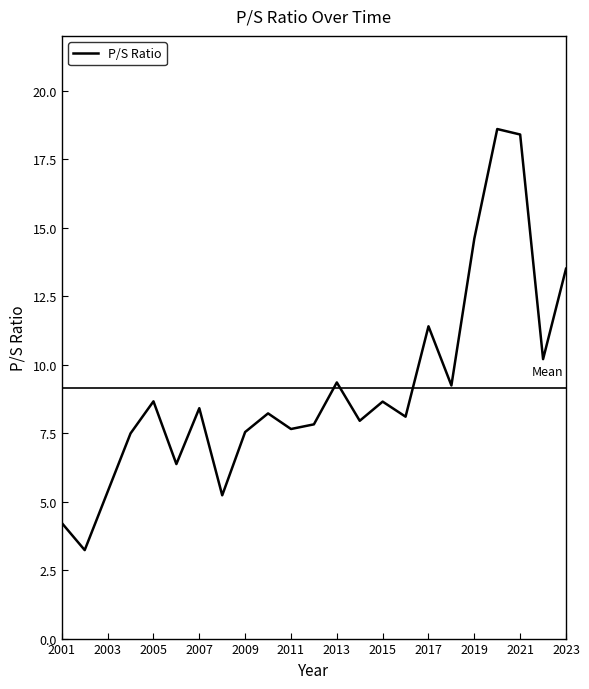

What is the greatest value displayed?

18.6